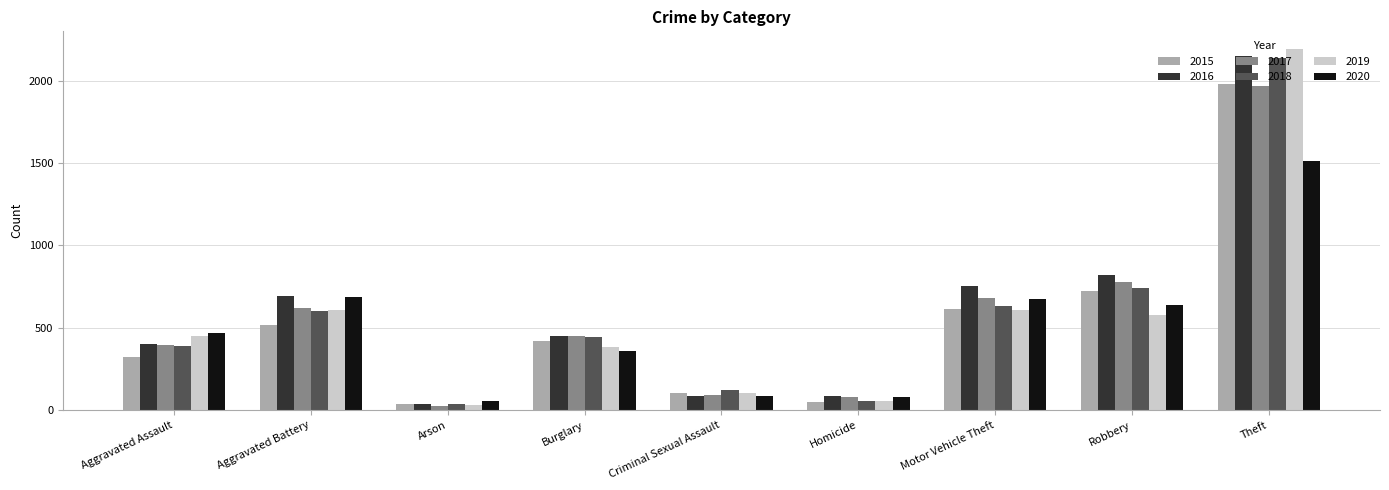

Which category has the lowest value across all series?

Arson